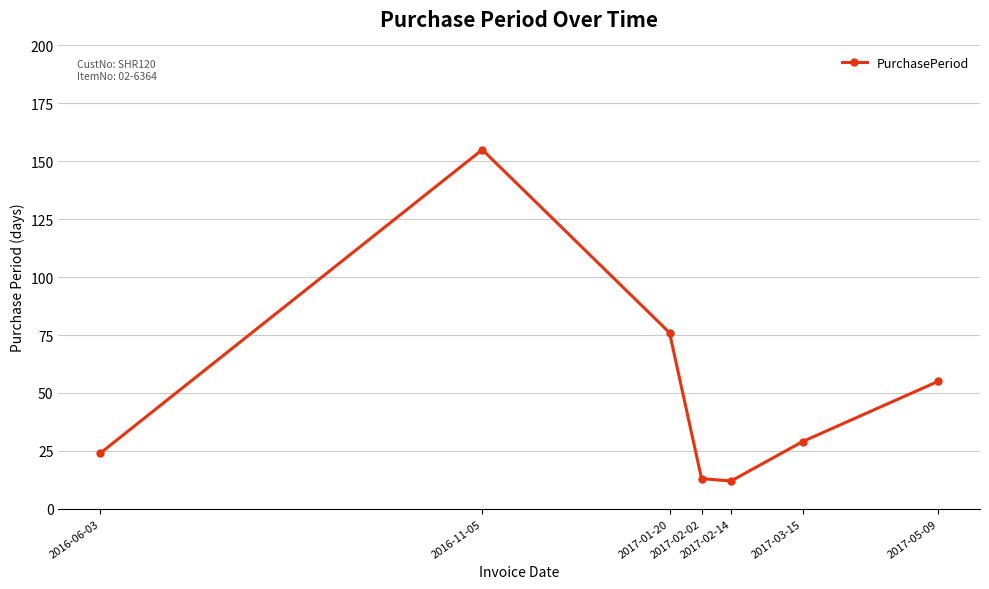

The value at 2017-02-14 is 22. True or false?

False